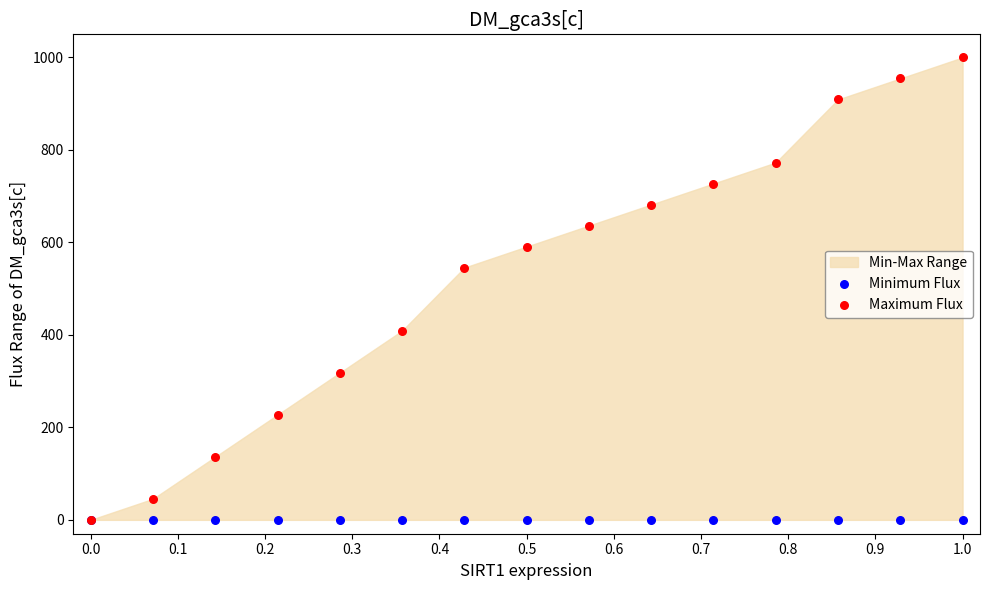

Across all series, what Y value is closest to 500?

545.5